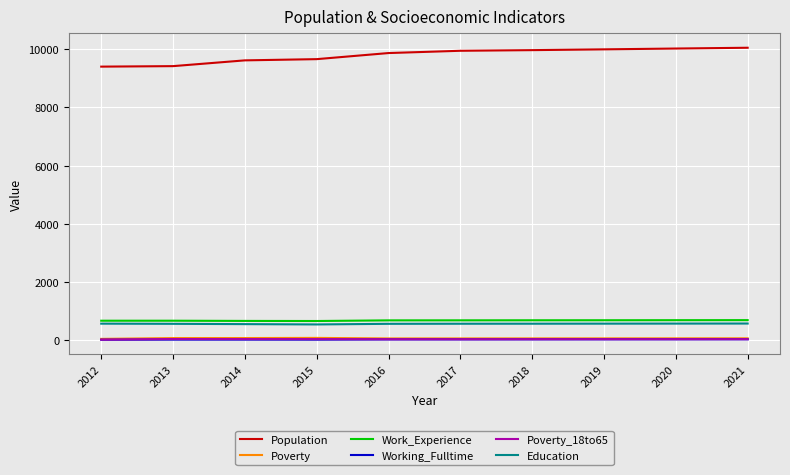

The Poverty_18to65 series shows 43 at 2019. True or false?

True